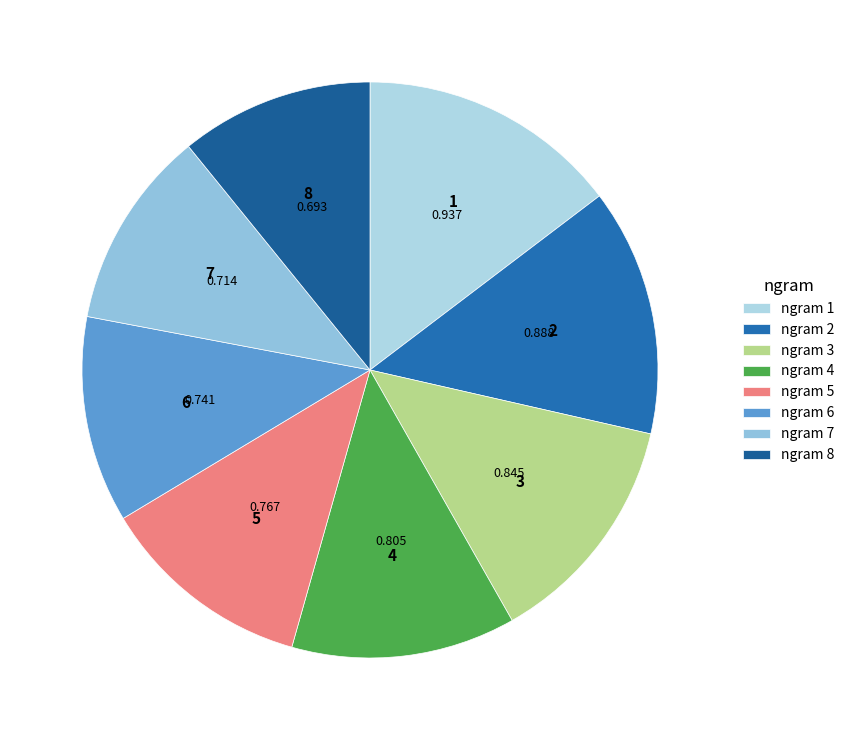

Is 6 the majority of the pie?

No